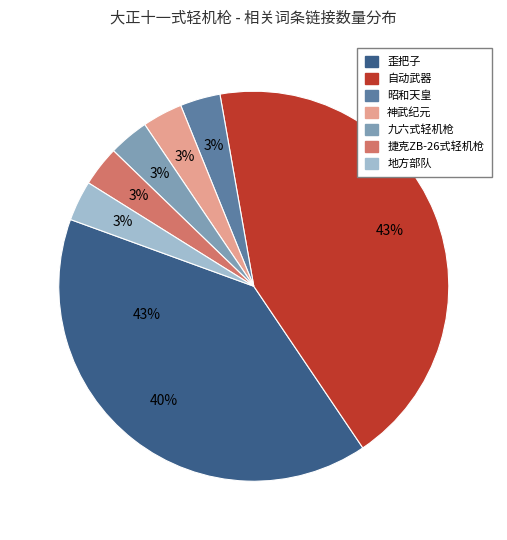

Rank the categories by value from lowest to highest.

昭和天皇, 神武纪元, 九六式轻机枪, 捷克ZB-26式轻机枪, 地方部队, 歪把子, 自动武器